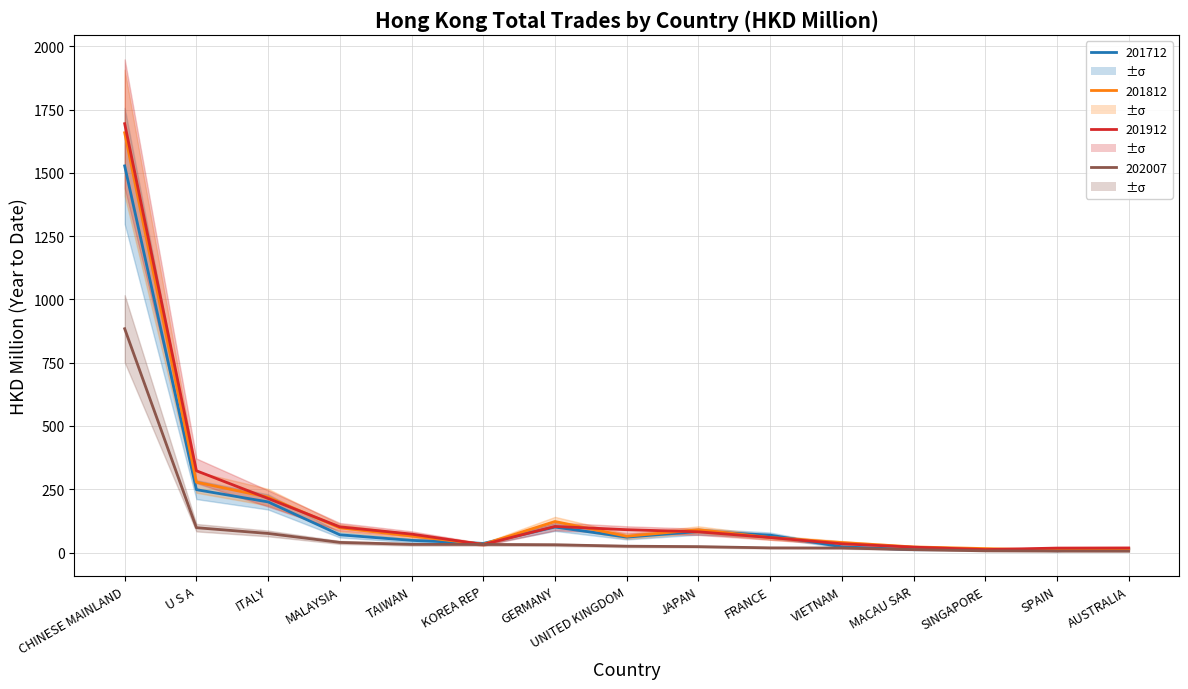

Which category has the highest value across all series?

CHINESE MAINLAND